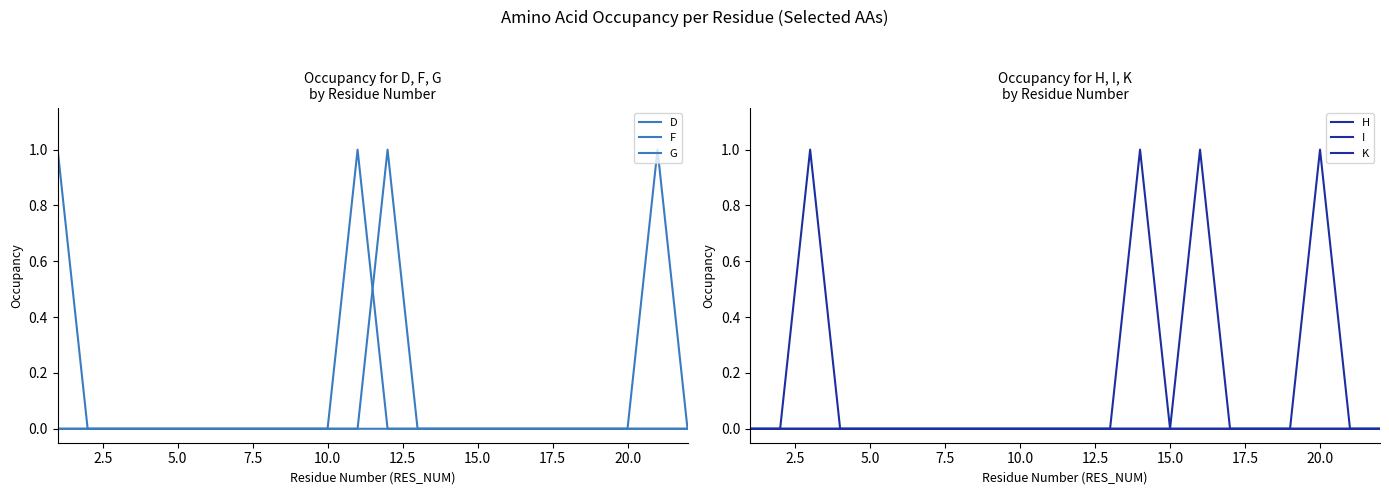

The F series shows 1 at 17.5. True or false?

False